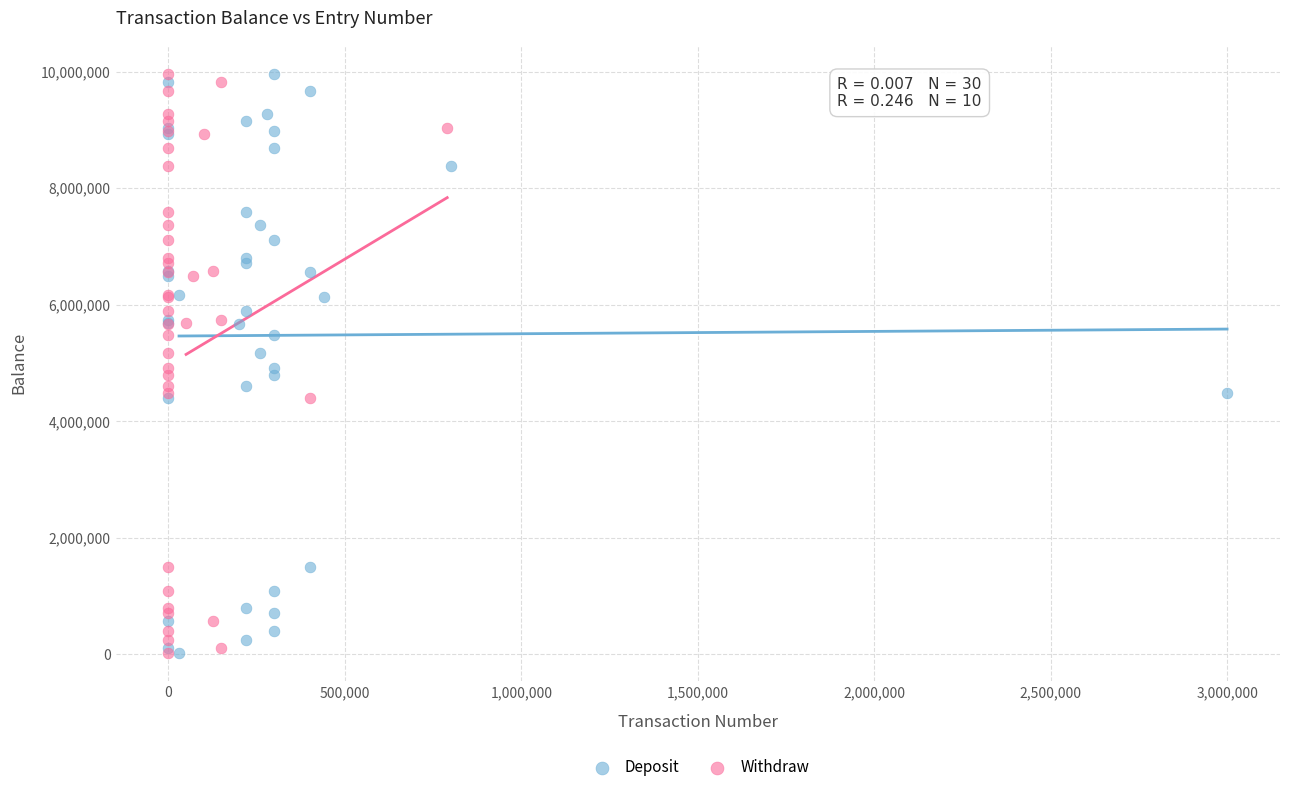

What are all the series names shown in the legend?

Deposit, Withdraw